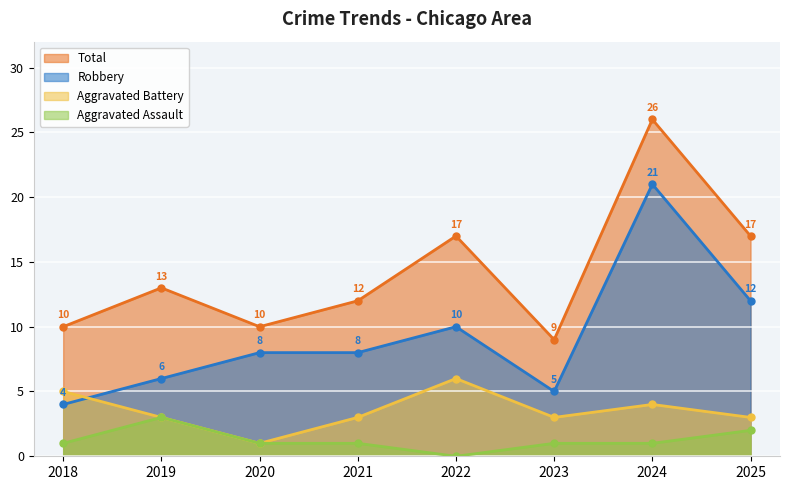

True or false: Robbery has more than 2 interior local peaks.

False